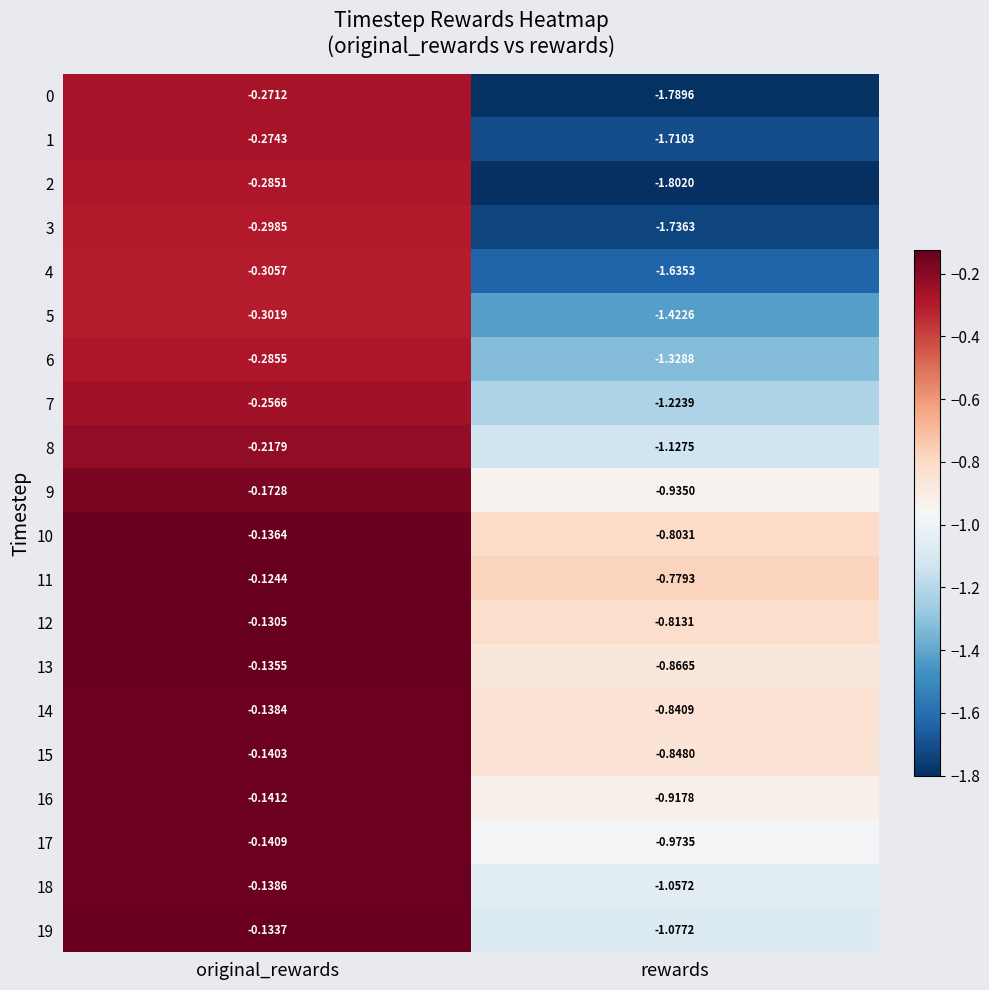

List the series in order of their peak value, highest first.

11, 12, 19, 13, 10, 14, 18, 15, 17, 16, 9, 8, 7, 0, 1, 2, 6, 3, 5, 4